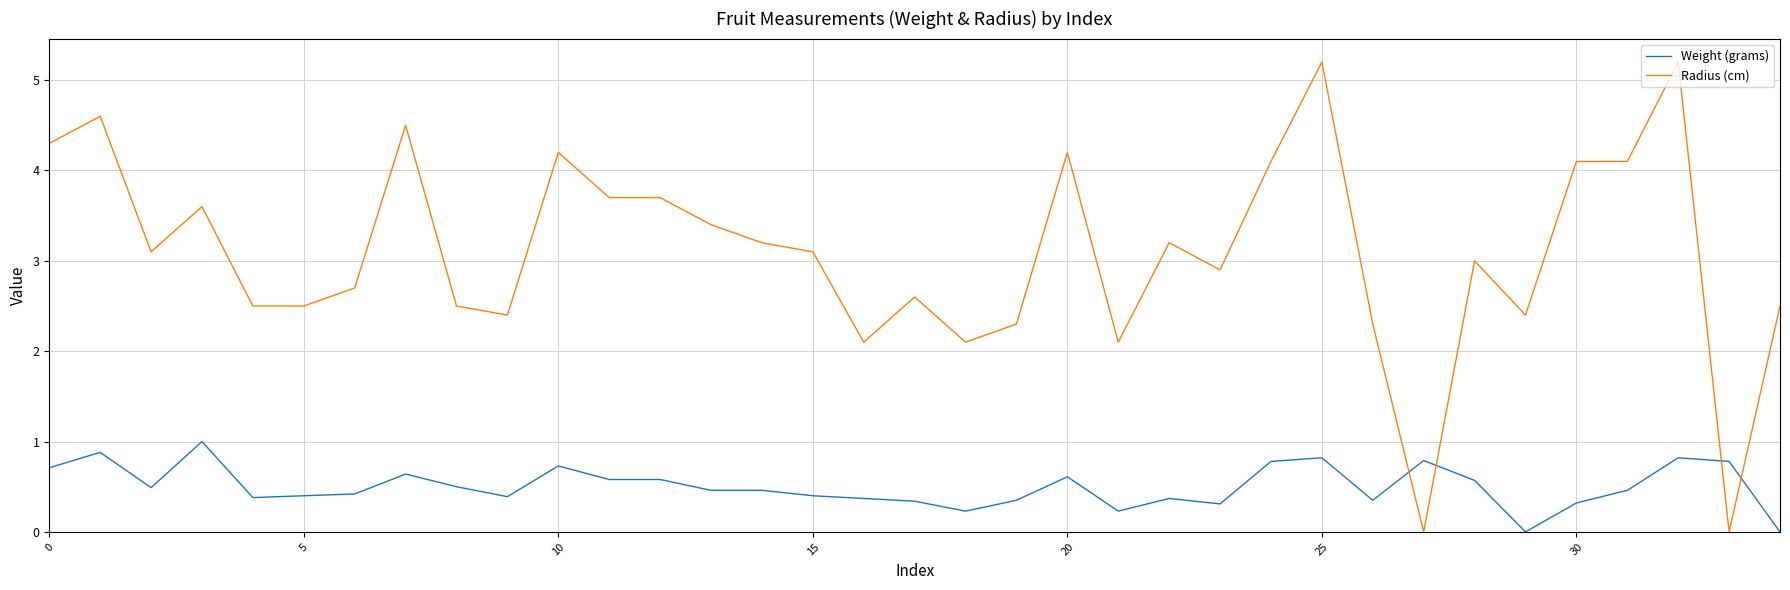

What is the difference between the maximum and minimum values in the Weight (grams) series?

1.0